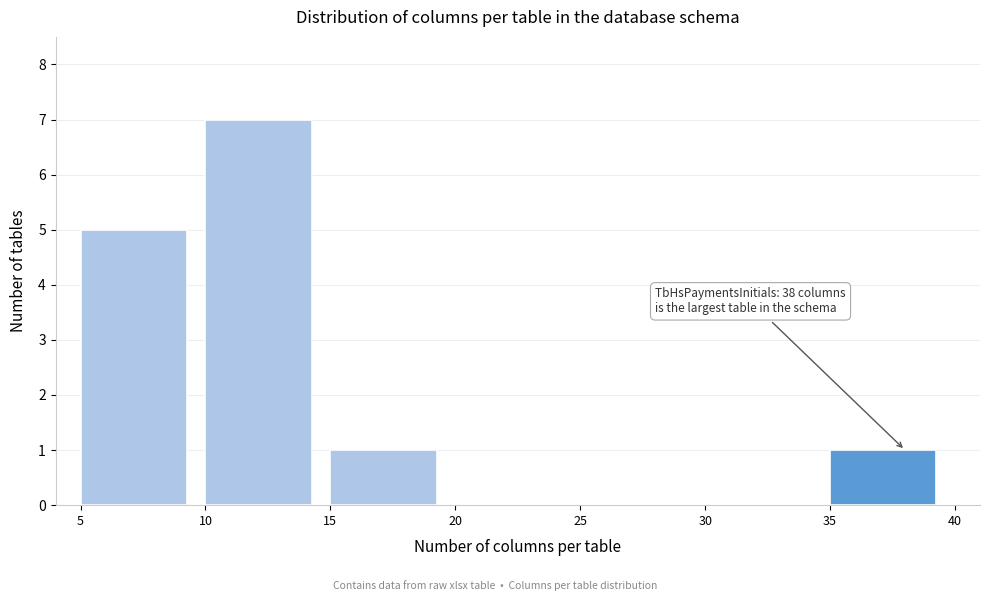

Which range on the x-axis has the tallest bar?

10 to 15